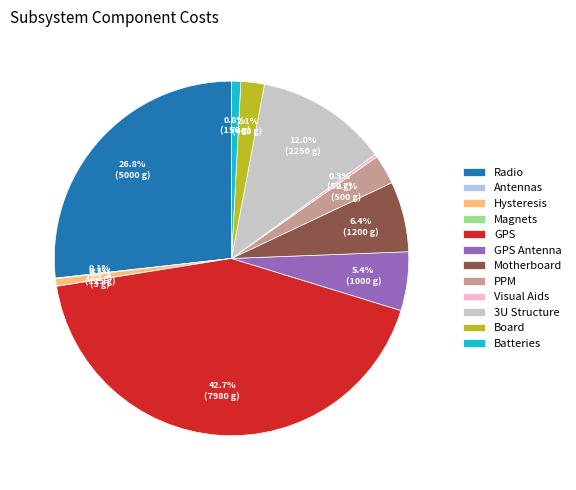

Between PPM and Hysteresis, which is larger?

PPM